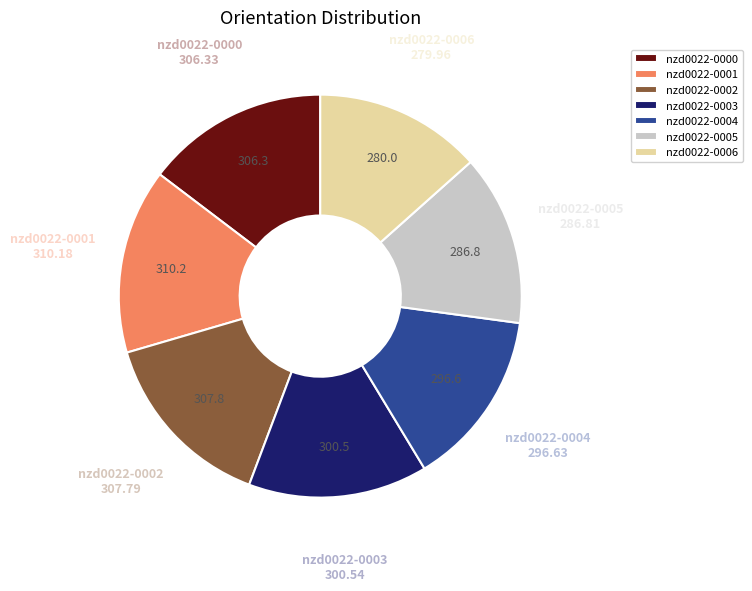

Is it true that nzd0022-0001 is 15% of the pie?

True